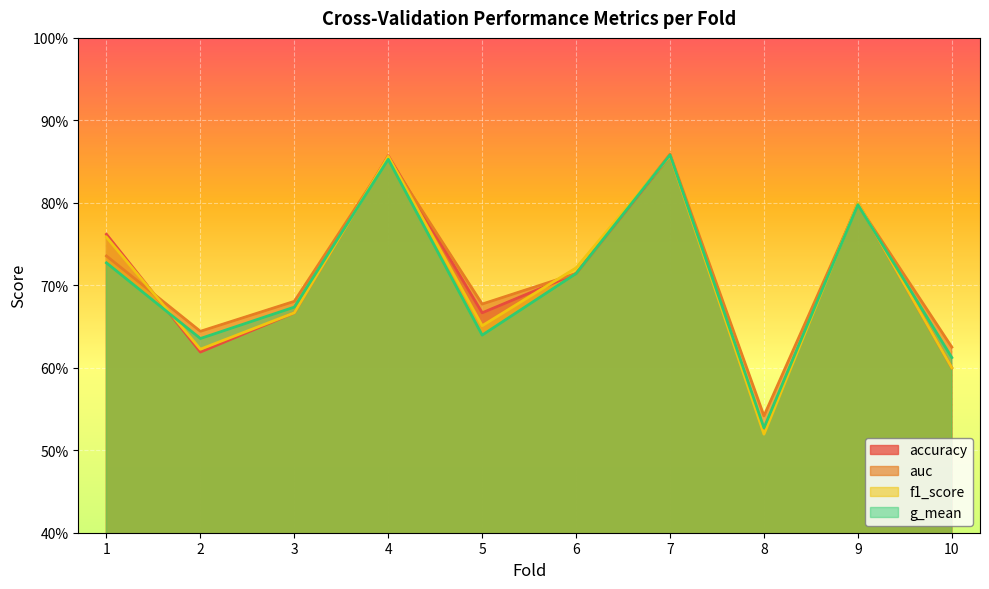

What is the difference between the maximum and minimum values in the auc series?

0.3